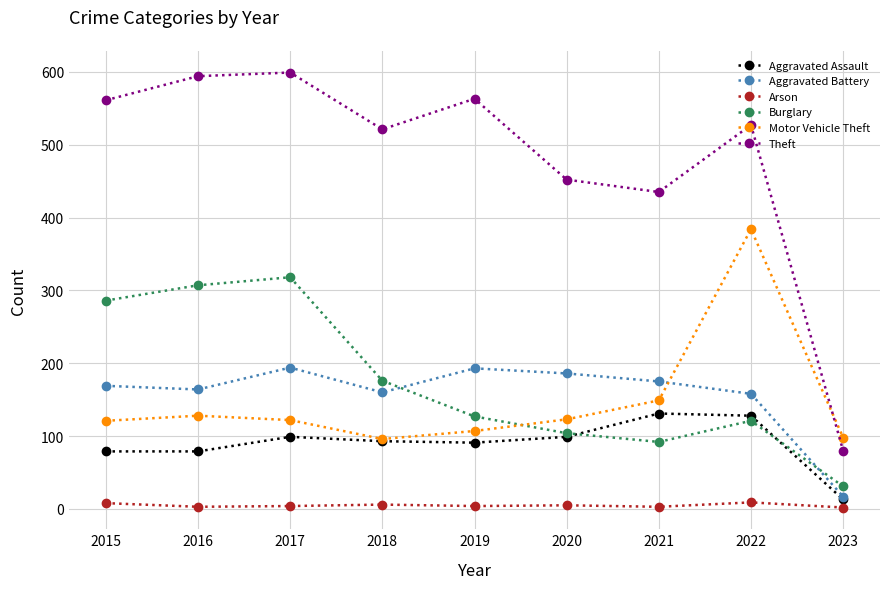

What is the sum of all Burglary values?

1562